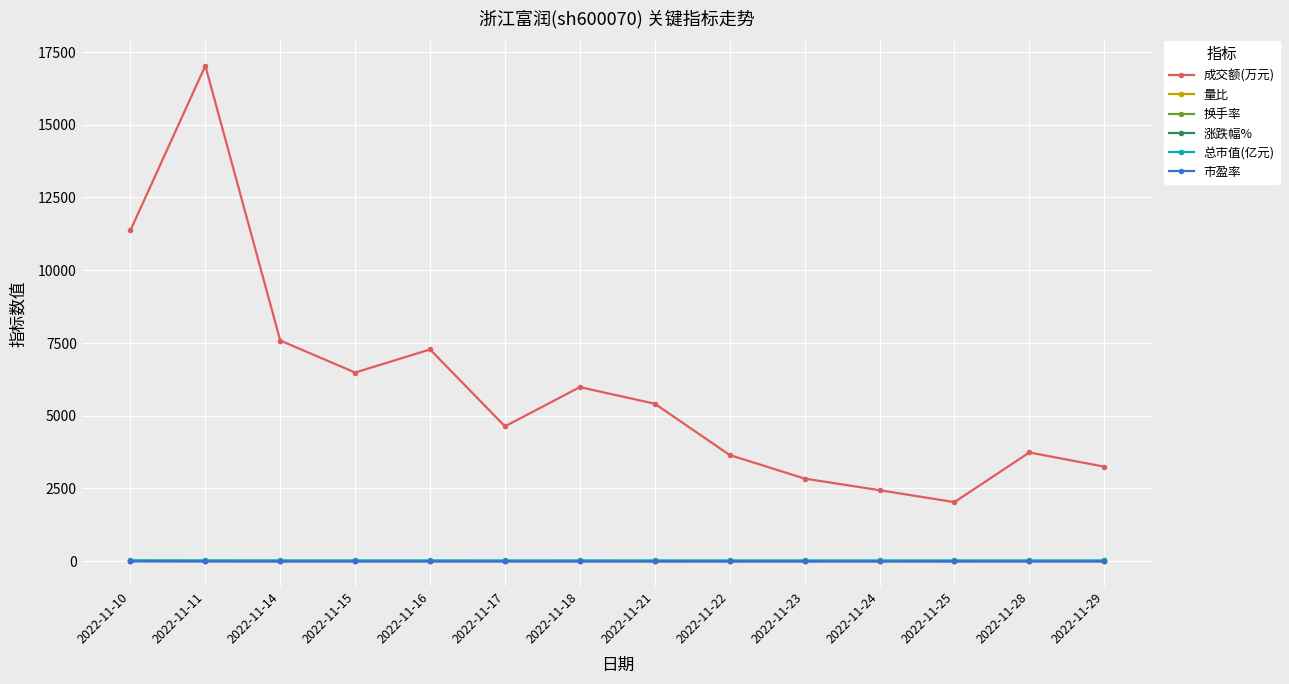

What is the value of the 成交额(万元) point at the 14th from the left?

3248.0